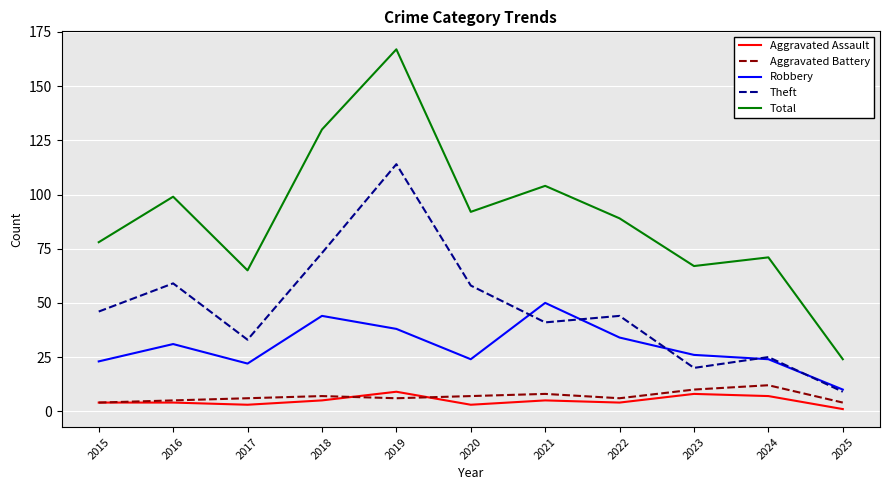

Is it true that Theft equals 59 at 2016?

True